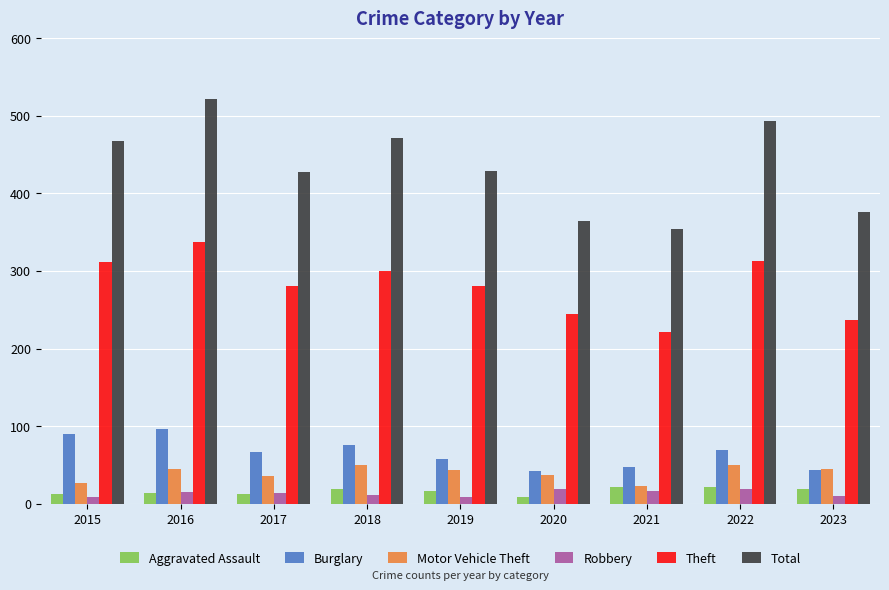

How many values in the Theft series are below 281?

4